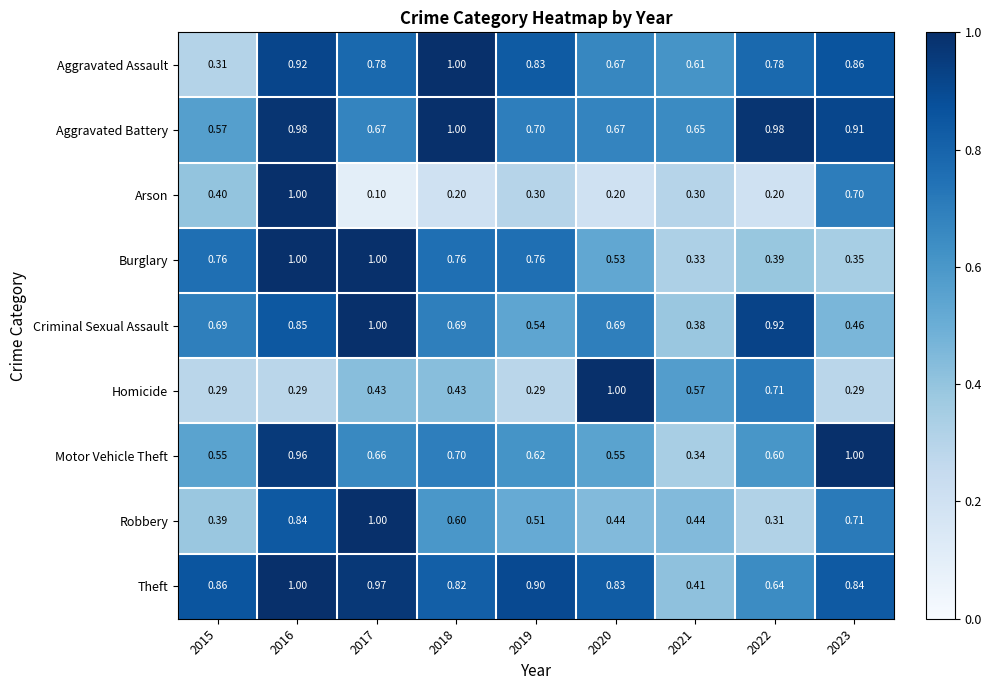

Is the value of Homicide at 2017 greater than the value of Aggravated Assault at 2020?

No